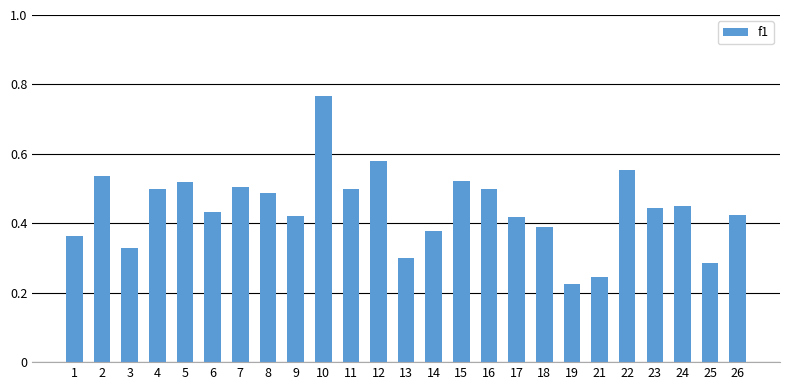

Where is the data nearest to the value 0?

19